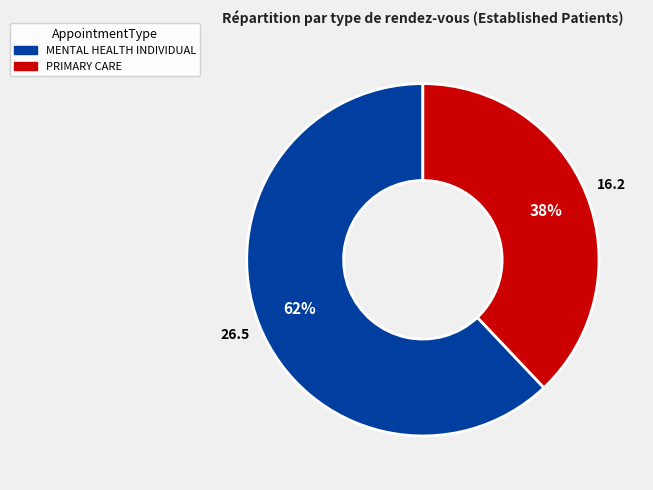

Count the number of slices in the pie.

2